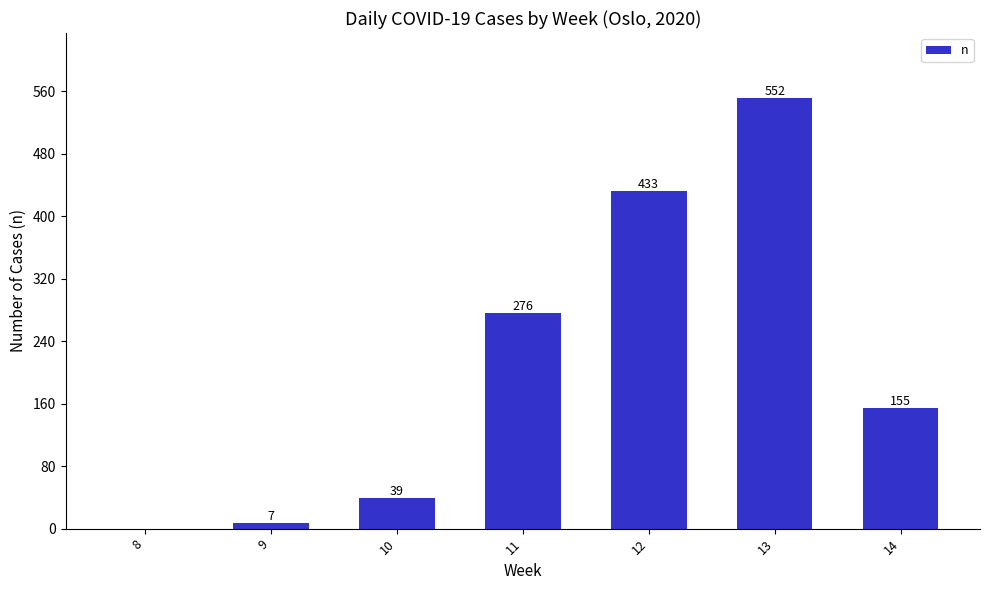

Reading right to left, list all the values displayed in this chart.

14=155	13=552	12=433	11=276	10=39	9=7	8=0